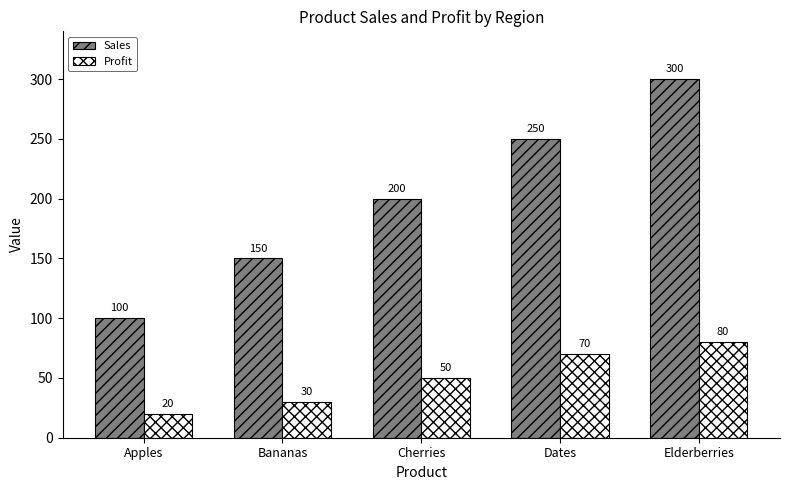

How many bars are there in each group?

2